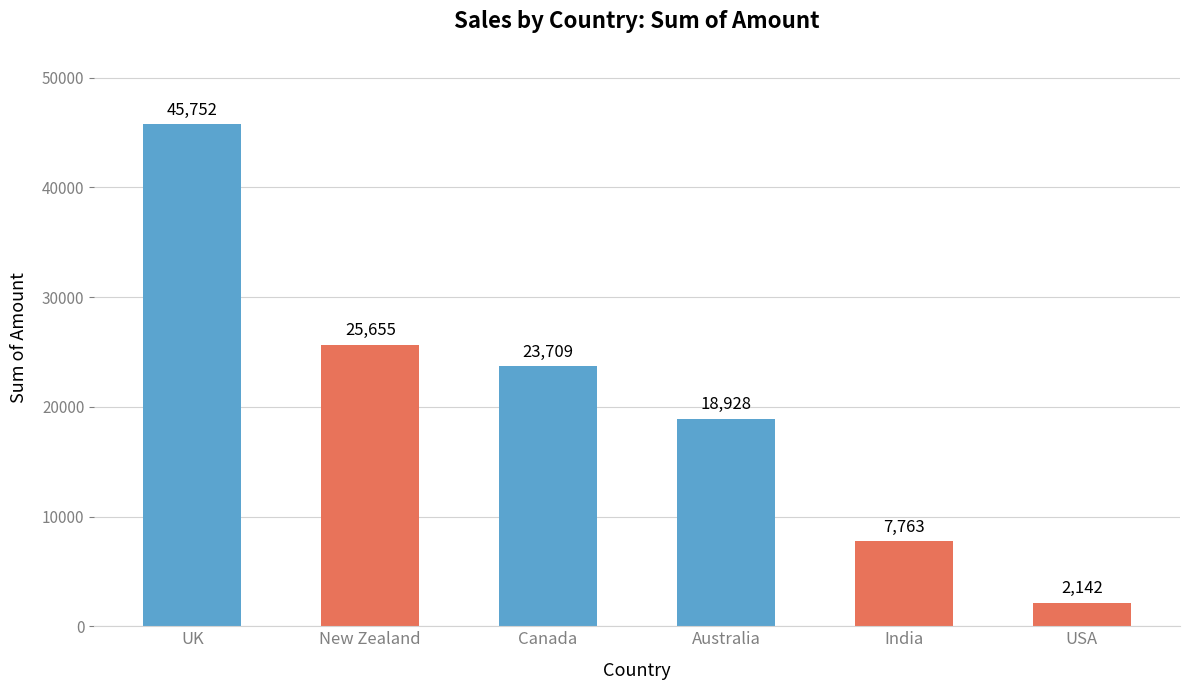

List the labels in order of value, smallest first.

USA, India, Australia, Canada, New Zealand, UK